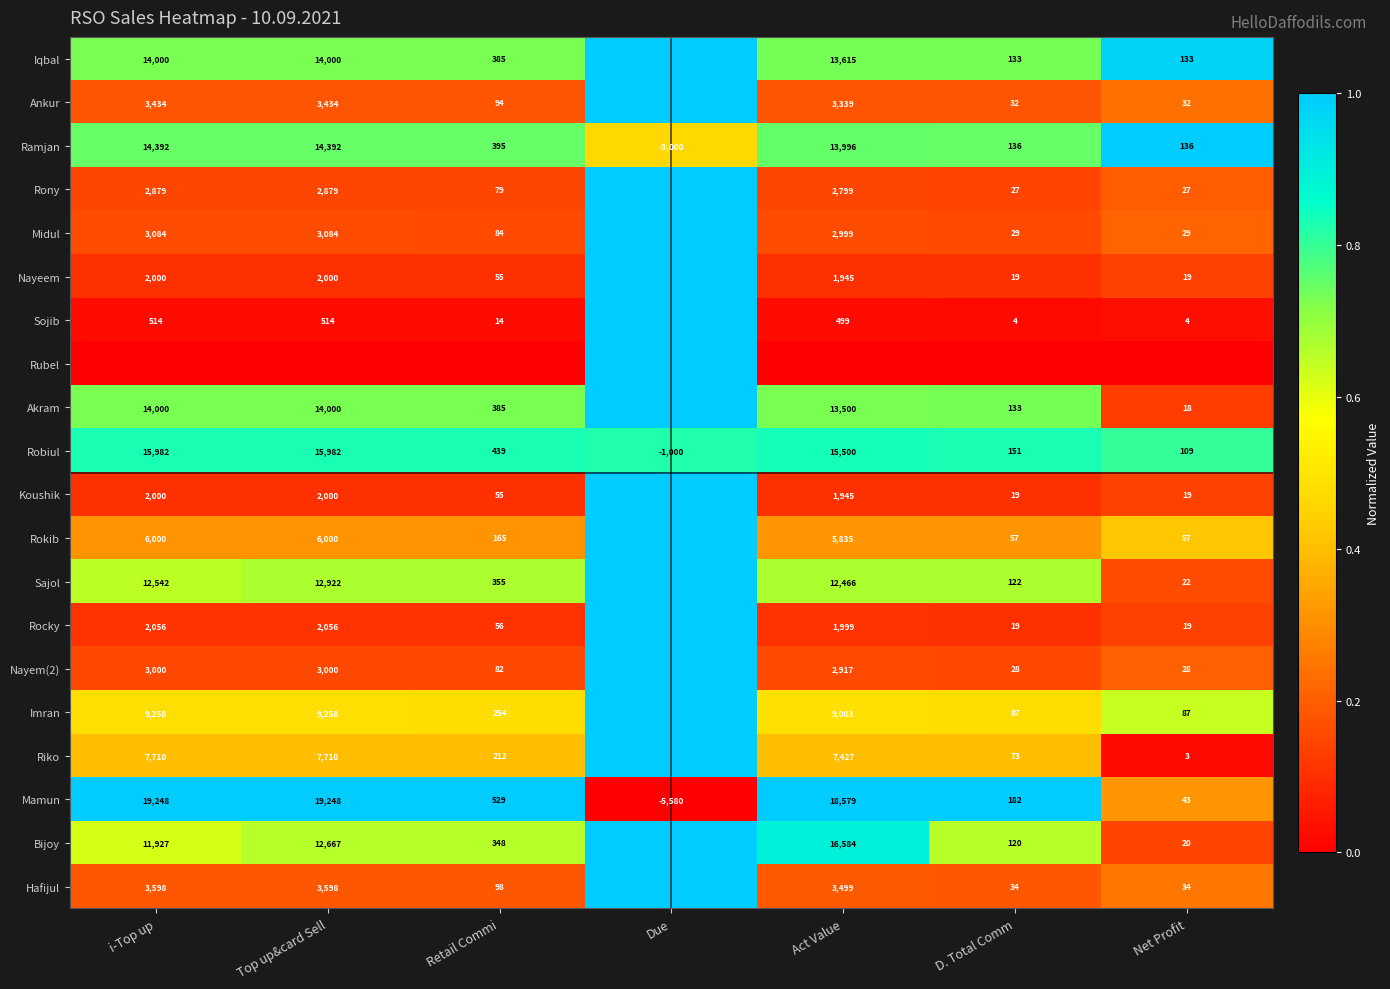

The value of Sojib at Net Profit is 4. True or false?

True